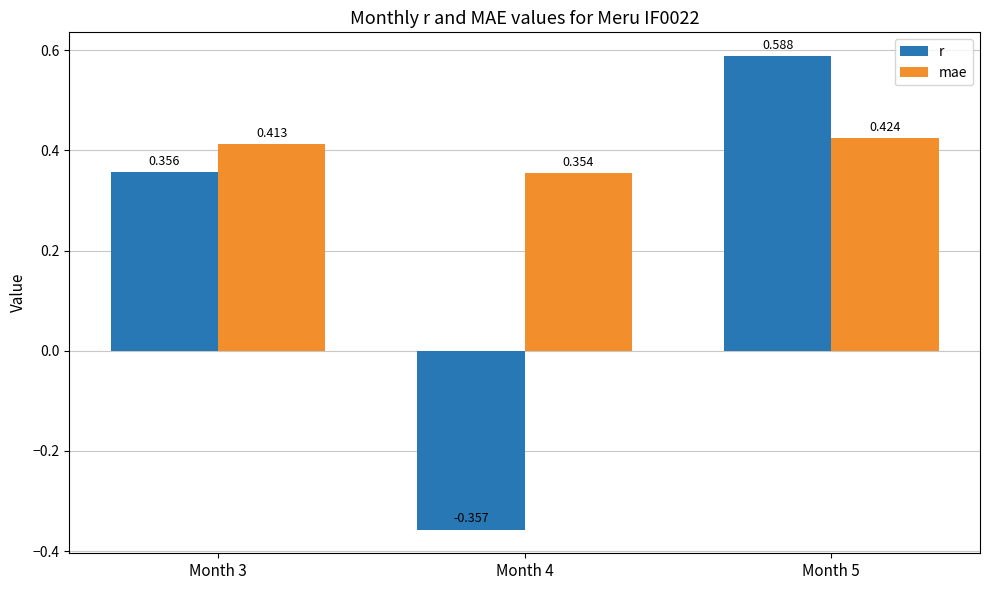

Which series changed the most between Month 3 and Month 5?

r